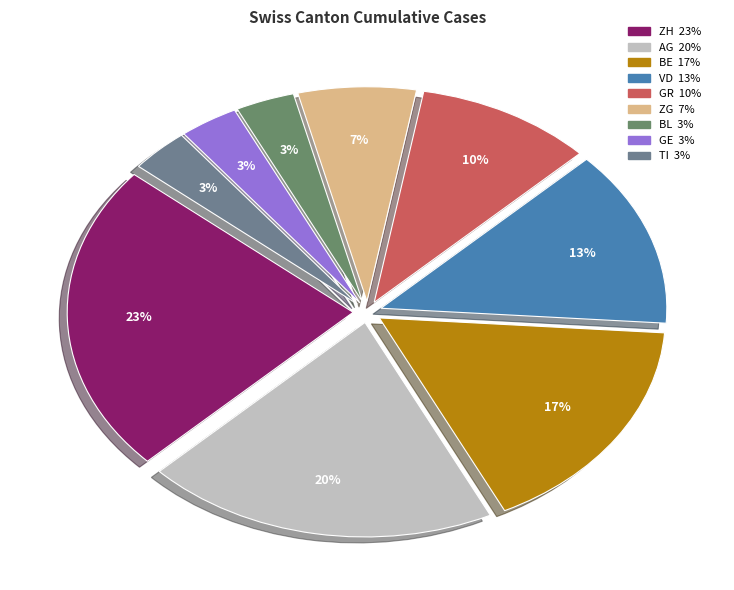

What percentage is the BE slice, to the nearest percent?

17%